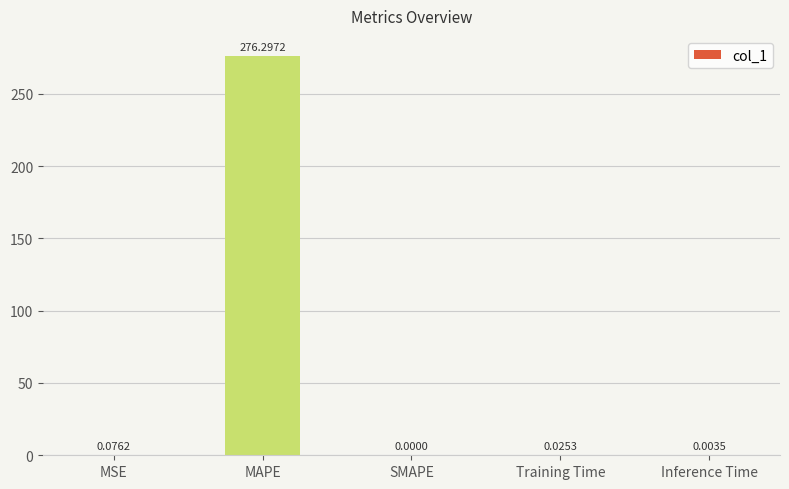

Which has a higher value, Training Time or SMAPE?

Training Time